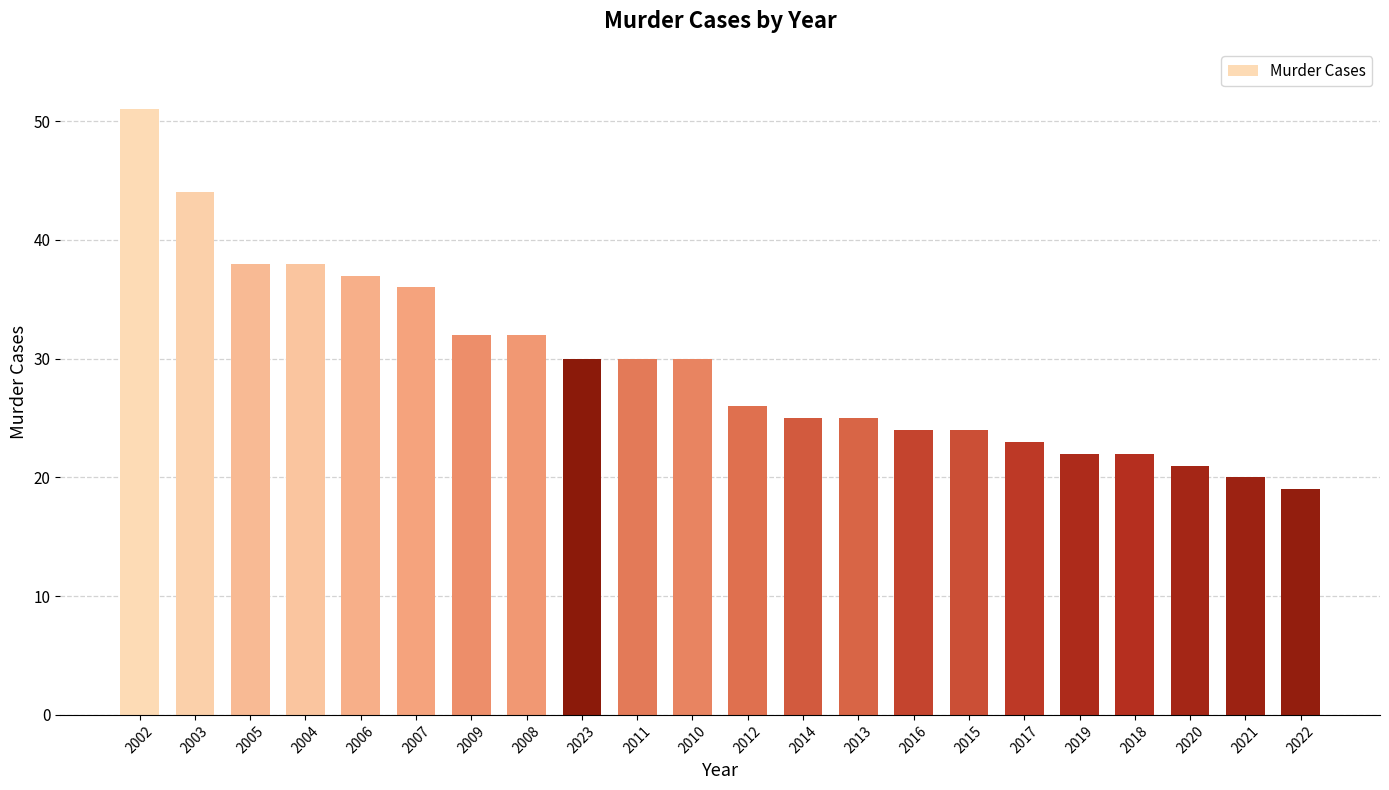

Which label corresponds to the smallest value in the chart?

2022